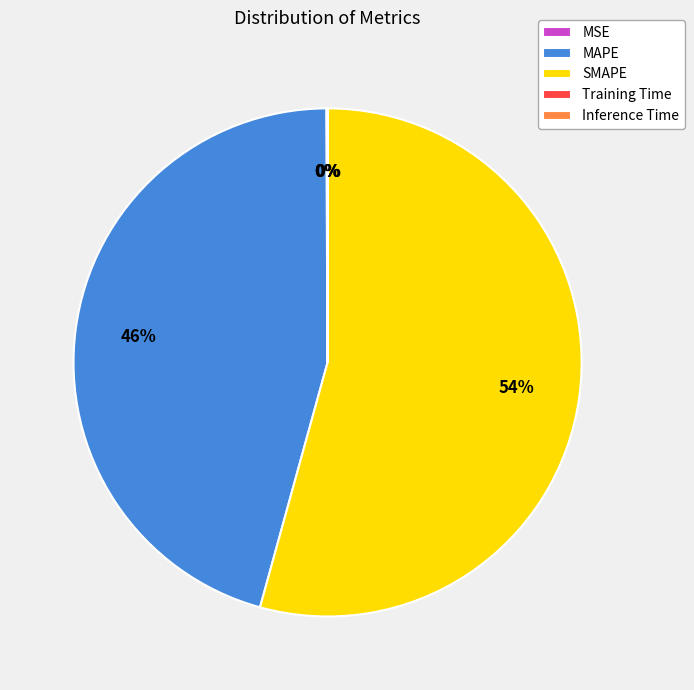

What is the largest slice in the pie chart?

SMAPE